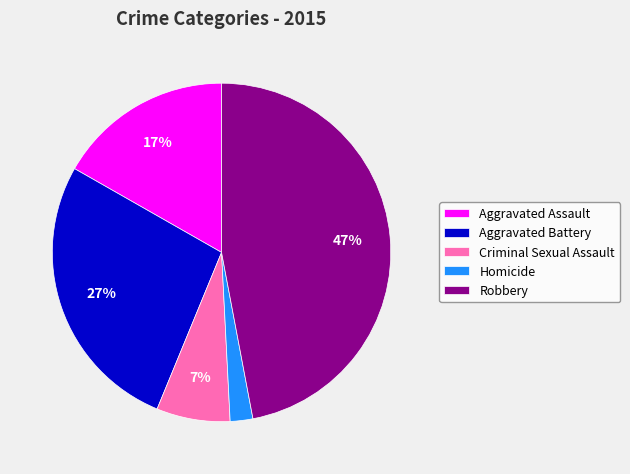

True or false: Homicide accounts for 2% of the total.

True